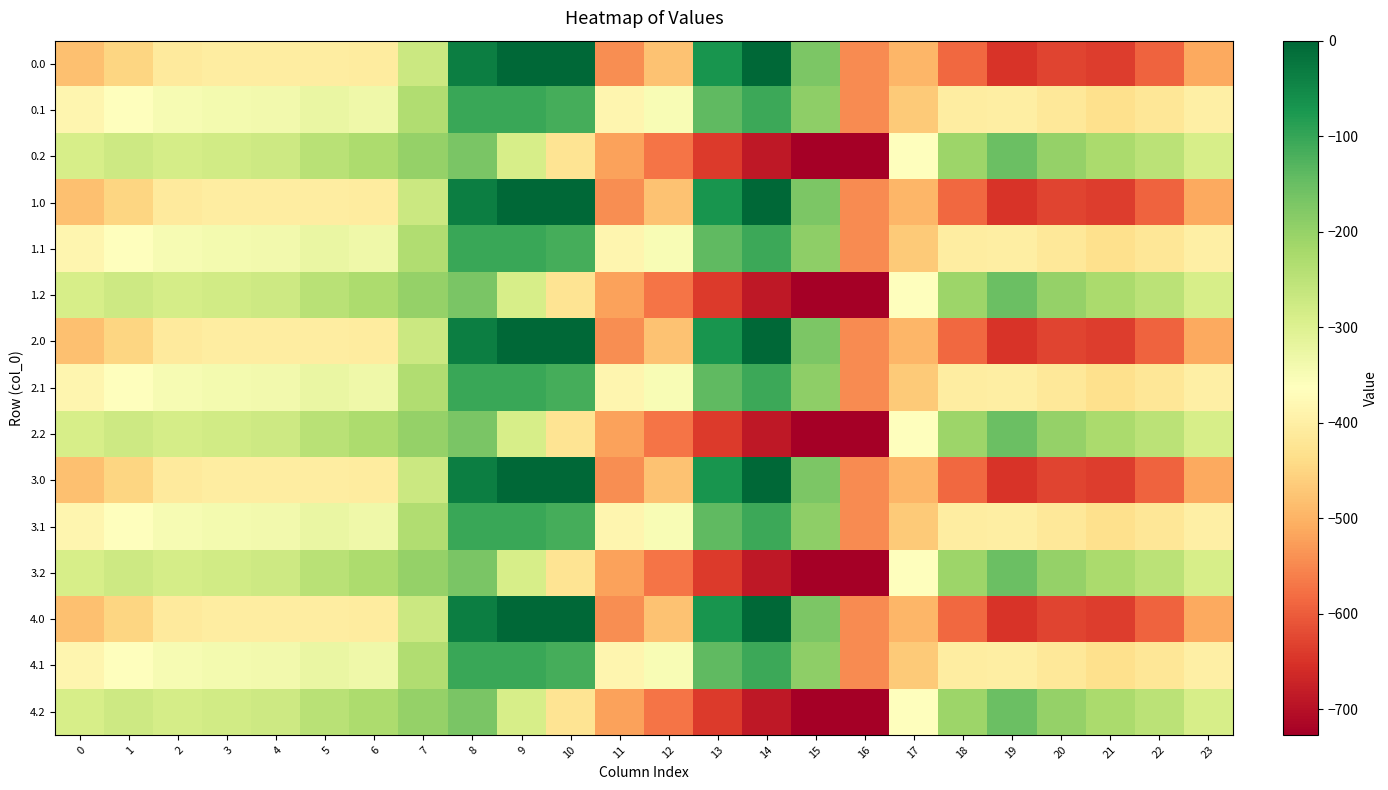

Reading left to right, extract all data points from this chart.

0.0: 0=-482.0	1=-449.5	2=-410.3	3=-404.4	4=-404.9	5=-403.8	6=-408.0	7=-270.7	8=-35.0	9=0.0	10=0.0	11=-544.3	12=-477.2	13=-70.2	14=-0.3	15=-172.8	16=-545.4	17=-494.8	18=-586.7	19=-649.2	20=-629.9	21=-638.4	22=-592.3	23=-511.3
0.1: 0=-384.6	1=-361.1	2=-347.9	3=-342.7	4=-339.6	5=-325.7	6=-332.2	7=-234.9	8=-102.3	9=-104.8	10=-114.0	11=-384.7	12=-350.8	13=-141.2	14=-105.5	15=-190.4	16=-547.3	17=-466.6	18=-405.4	19=-400.2	20=-414.5	21=-432.4	22=-419.9	23=-399.4
0.2: 0=-287.1	1=-272.7	2=-285.5	3=-281.0	4=-274.4	5=-245.0	6=-228.8	7=-199.0	8=-169.5	9=-288.5	10=-423.5	11=-520.6	12=-571.2	13=-640.4	14=-687.4	15=-725.8	16=-726.6	17=-362.4	18=-210.0	19=-151.0	20=-199.2	21=-226.4	22=-247.4	23=-287.5
1.0: 0=-482.0	1=-449.5	2=-410.3	3=-404.4	4=-404.9	5=-403.8	6=-408.0	7=-270.7	8=-35.0	9=0.0	10=0.0	11=-544.3	12=-477.2	13=-70.2	14=-0.3	15=-172.8	16=-545.4	17=-494.8	18=-586.7	19=-649.2	20=-629.9	21=-638.4	22=-592.3	23=-511.3
1.1: 0=-384.6	1=-361.1	2=-347.9	3=-342.7	4=-339.6	5=-325.7	6=-332.2	7=-234.9	8=-102.3	9=-104.8	10=-114.0	11=-384.7	12=-350.8	13=-141.2	14=-105.5	15=-190.4	16=-547.3	17=-466.6	18=-405.4	19=-400.2	20=-414.5	21=-432.4	22=-419.9	23=-399.4
1.2: 0=-287.1	1=-272.7	2=-285.5	3=-281.0	4=-274.4	5=-245.0	6=-228.8	7=-199.0	8=-169.5	9=-288.5	10=-423.5	11=-520.6	12=-571.2	13=-640.4	14=-687.4	15=-725.8	16=-726.6	17=-362.4	18=-210.0	19=-151.0	20=-199.2	21=-226.4	22=-247.4	23=-287.5
2.0: 0=-482.0	1=-449.5	2=-410.3	3=-404.4	4=-404.9	5=-403.8	6=-408.0	7=-270.7	8=-35.0	9=0.0	10=0.0	11=-544.3	12=-477.2	13=-70.2	14=-0.3	15=-172.8	16=-545.4	17=-494.8	18=-586.7	19=-649.2	20=-629.9	21=-638.4	22=-592.3	23=-511.3
2.1: 0=-384.6	1=-361.1	2=-347.9	3=-342.7	4=-339.6	5=-325.7	6=-332.2	7=-234.9	8=-102.3	9=-104.8	10=-114.0	11=-384.7	12=-350.8	13=-141.2	14=-105.5	15=-190.4	16=-547.3	17=-466.6	18=-405.4	19=-400.2	20=-414.5	21=-432.4	22=-419.9	23=-399.4
2.2: 0=-287.1	1=-272.7	2=-285.5	3=-281.0	4=-274.4	5=-245.0	6=-228.8	7=-199.0	8=-169.5	9=-288.5	10=-423.5	11=-520.6	12=-571.2	13=-640.4	14=-687.4	15=-725.8	16=-726.6	17=-362.4	18=-210.0	19=-151.0	20=-199.2	21=-226.4	22=-247.4	23=-287.5
3.0: 0=-482.0	1=-449.5	2=-410.3	3=-404.4	4=-404.9	5=-403.8	6=-408.0	7=-270.7	8=-35.0	9=0.0	10=0.0	11=-544.3	12=-477.2	13=-70.2	14=-0.3	15=-172.8	16=-545.4	17=-494.8	18=-586.7	19=-649.2	20=-629.9	21=-638.4	22=-592.3	23=-511.3
3.1: 0=-384.6	1=-361.1	2=-347.9	3=-342.7	4=-339.6	5=-325.7	6=-332.2	7=-234.9	8=-102.3	9=-104.8	10=-114.0	11=-384.7	12=-350.8	13=-141.2	14=-105.5	15=-190.4	16=-547.3	17=-466.6	18=-405.4	19=-400.2	20=-414.5	21=-432.4	22=-419.9	23=-399.4
3.2: 0=-287.1	1=-272.7	2=-285.5	3=-281.0	4=-274.4	5=-245.0	6=-228.8	7=-199.0	8=-169.5	9=-288.5	10=-423.5	11=-520.6	12=-571.2	13=-640.4	14=-687.4	15=-725.8	16=-726.6	17=-362.4	18=-210.0	19=-151.0	20=-199.2	21=-226.4	22=-247.4	23=-287.5
4.0: 0=-482.0	1=-449.5	2=-410.3	3=-404.4	4=-404.9	5=-403.8	6=-408.0	7=-270.7	8=-35.0	9=0.0	10=0.0	11=-544.3	12=-477.2	13=-70.2	14=-0.3	15=-172.8	16=-545.4	17=-494.8	18=-586.7	19=-649.2	20=-629.9	21=-638.4	22=-592.3	23=-511.3
4.1: 0=-384.6	1=-361.1	2=-347.9	3=-342.7	4=-339.6	5=-325.7	6=-332.2	7=-234.9	8=-102.3	9=-104.8	10=-114.0	11=-384.7	12=-350.8	13=-141.2	14=-105.5	15=-190.4	16=-547.3	17=-466.6	18=-405.4	19=-400.2	20=-414.5	21=-432.4	22=-419.9	23=-399.4
4.2: 0=-287.1	1=-272.7	2=-285.5	3=-281.0	4=-274.4	5=-245.0	6=-228.8	7=-199.0	8=-169.5	9=-288.5	10=-423.5	11=-520.6	12=-571.2	13=-640.4	14=-687.4	15=-725.8	16=-726.6	17=-362.4	18=-210.0	19=-151.0	20=-199.2	21=-226.4	22=-247.4	23=-287.5